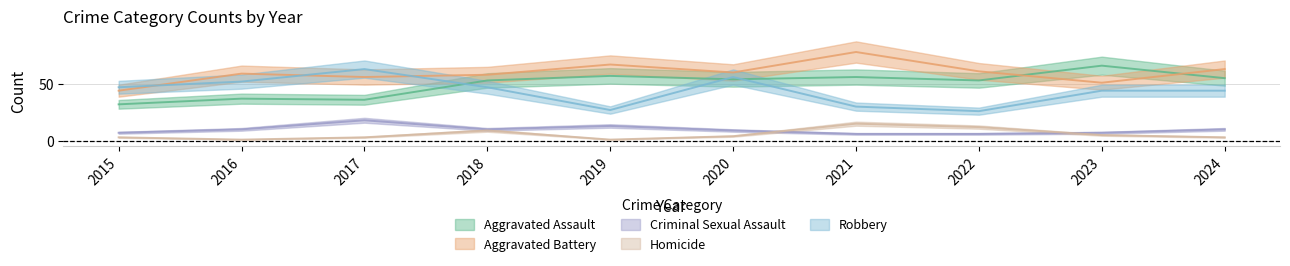

What is the minimum value for Robbery?

26